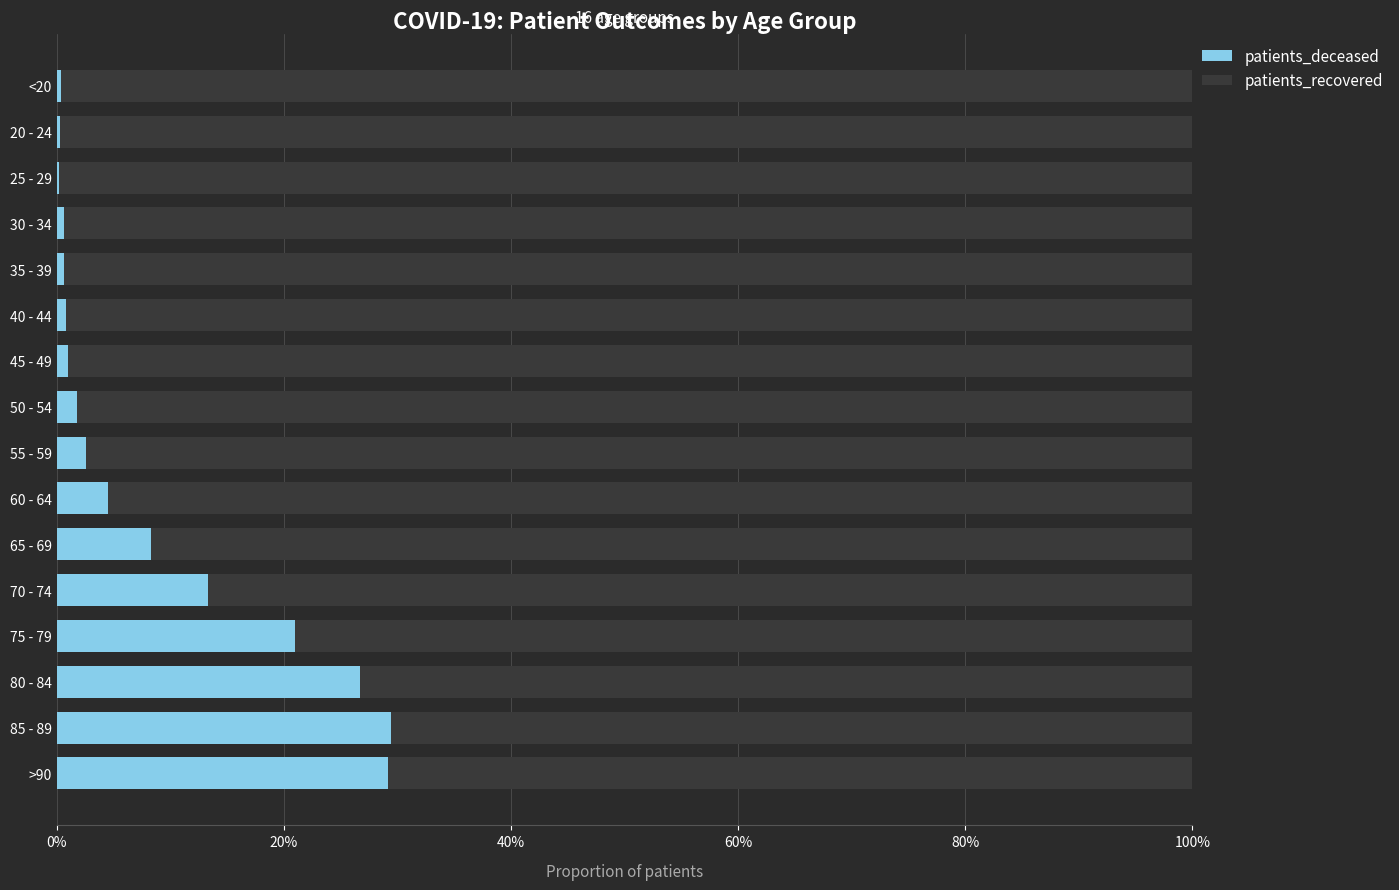

What are all the series names shown in the legend?

patients_deceased, patients_recovered